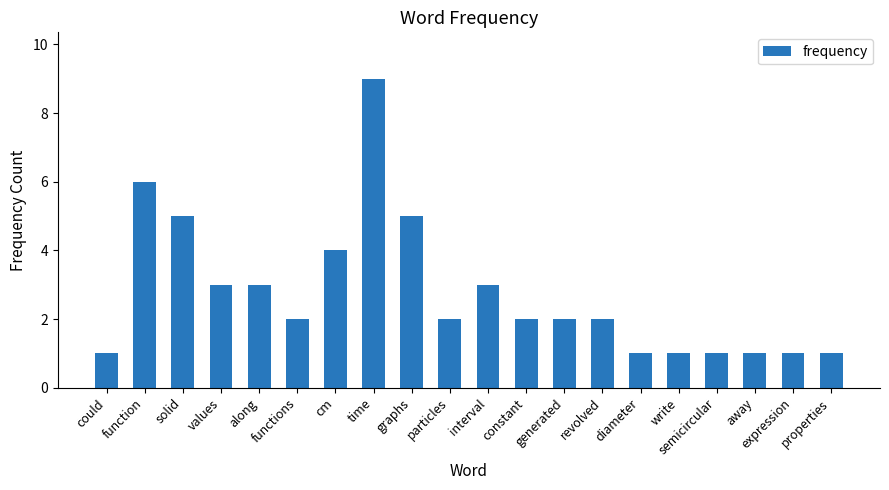

What is the difference between the values at expression and generated?

1